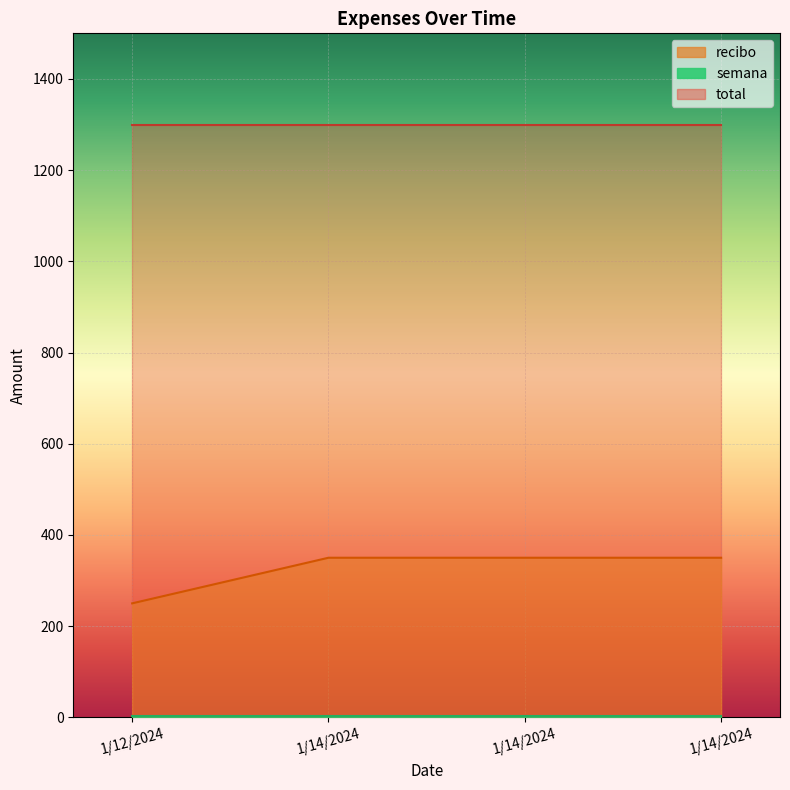

The semana series shows 3 at 1/14/2024. True or false?

True